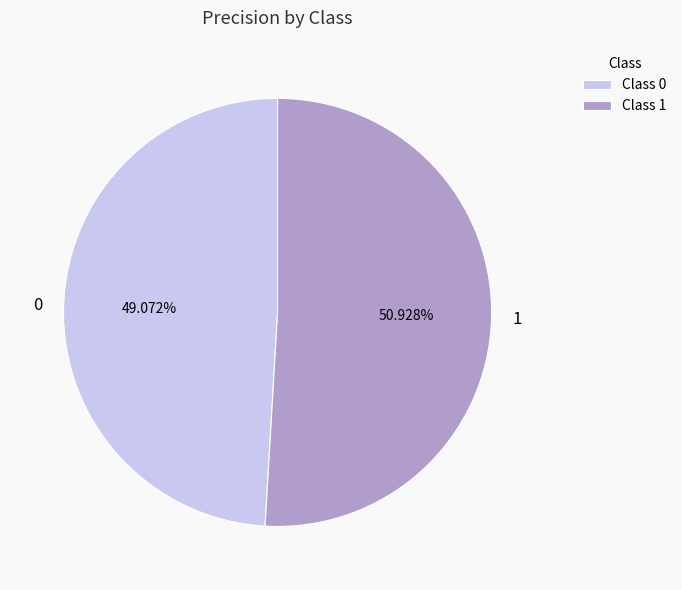

Is there a majority slice in this chart?

Yes